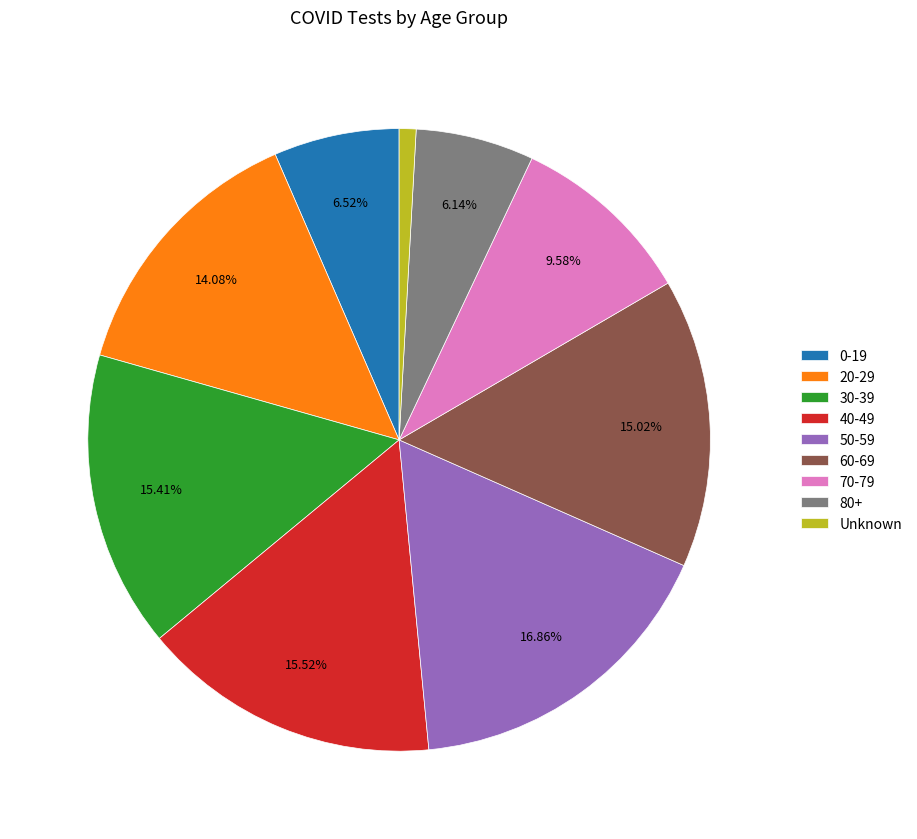

To the nearest percent, what is the average slice percentage?

11%